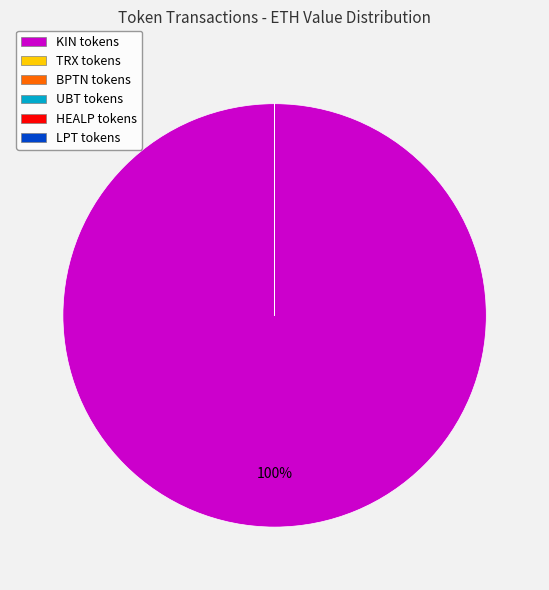

Is it true that KIN tokens is 89% of the pie?

False